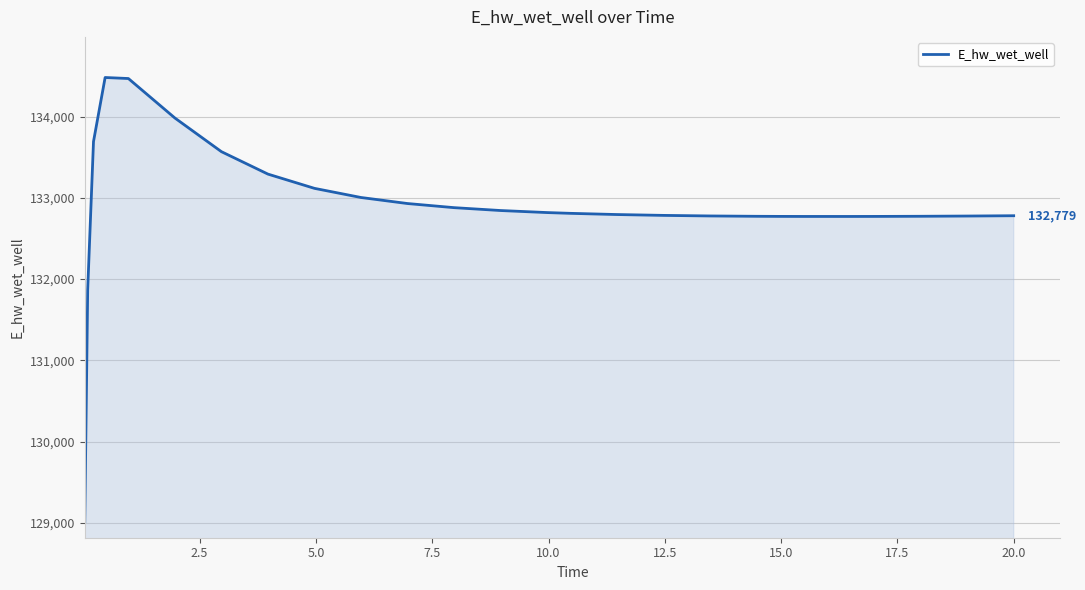

What is the difference between the second highest and second lowest values?

2601.5